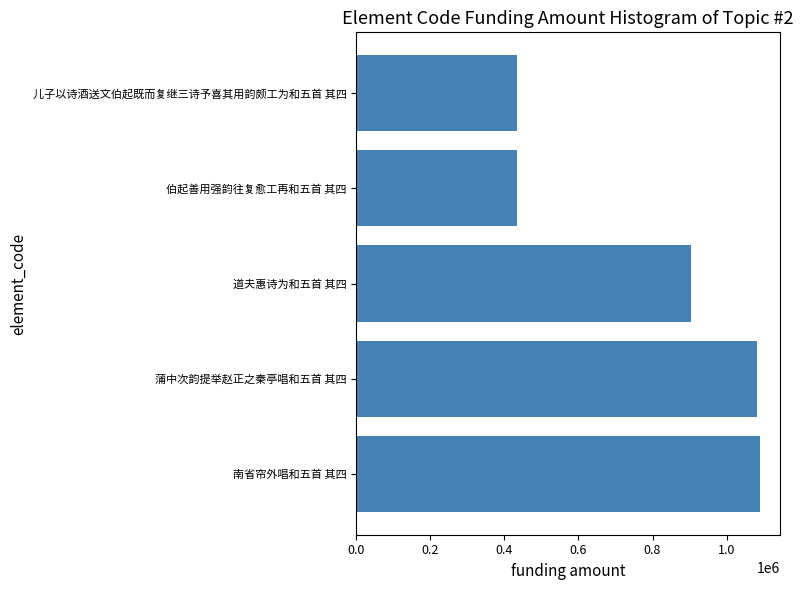

What is the difference between the maximum and second lowest values?

654788